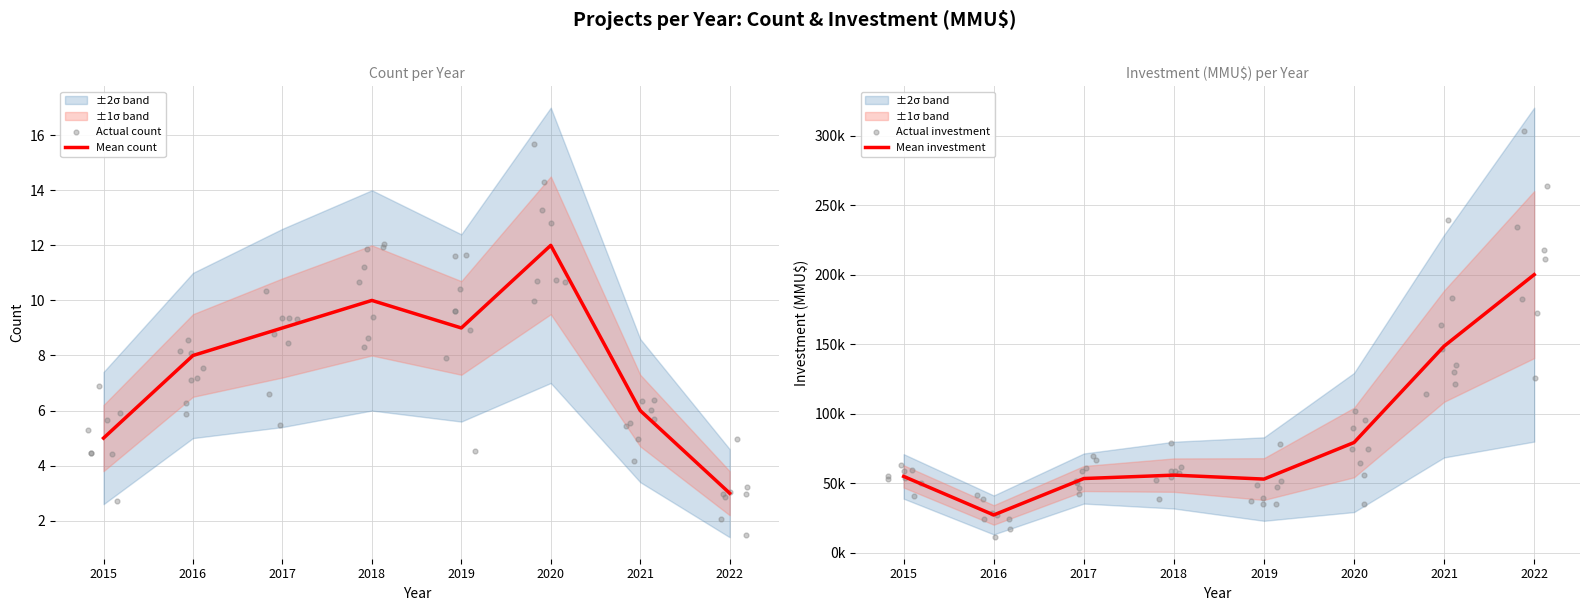

Which series reaches the minimum Y coordinate?

Actual count